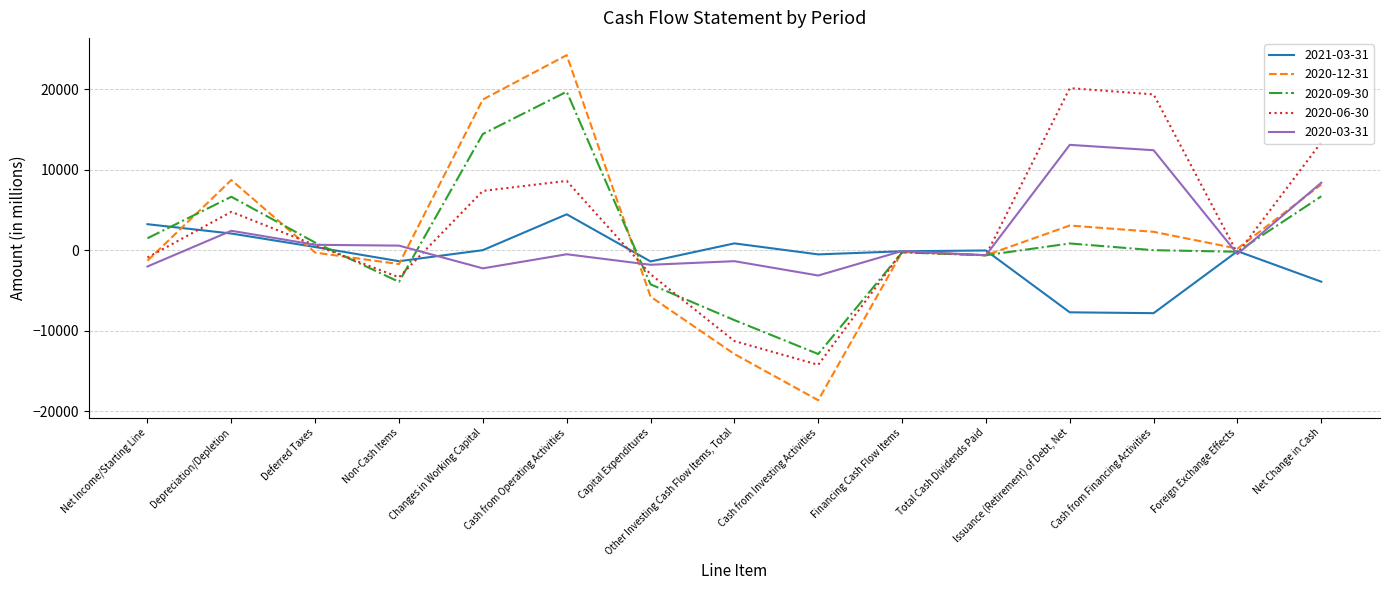

Which label corresponds to the smallest value in the chart?

Cash from Investing Activities